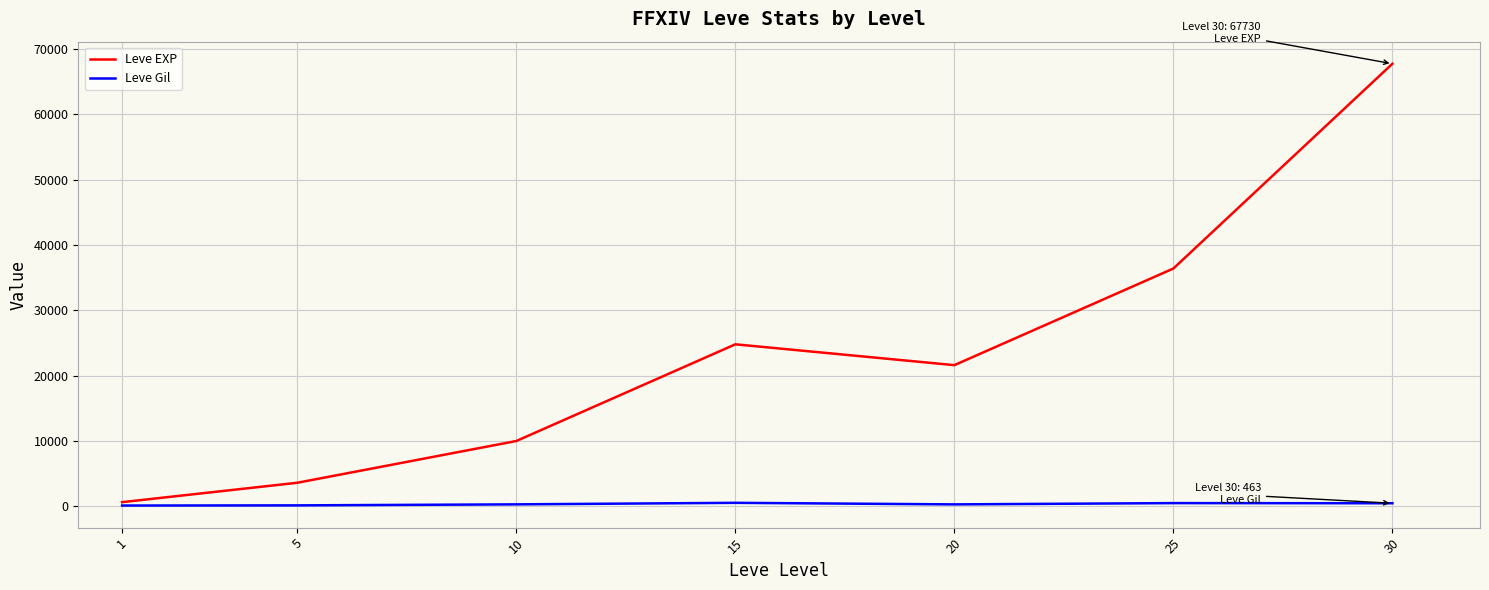

Is this an area chart (filled region under the line)?

No